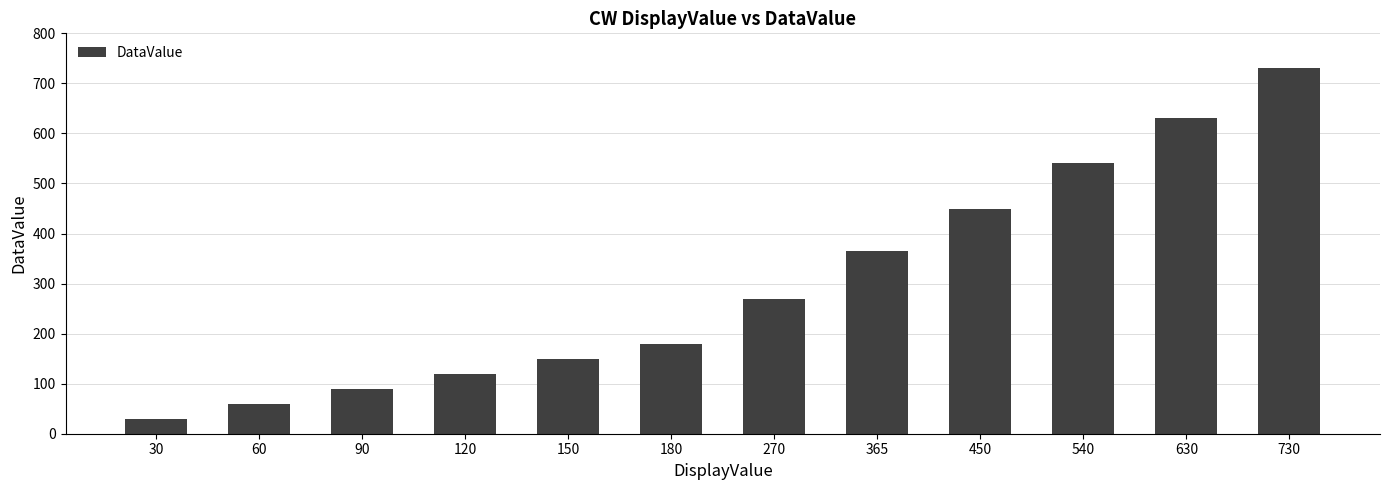

What is the change in value from 60 to 540?

+480